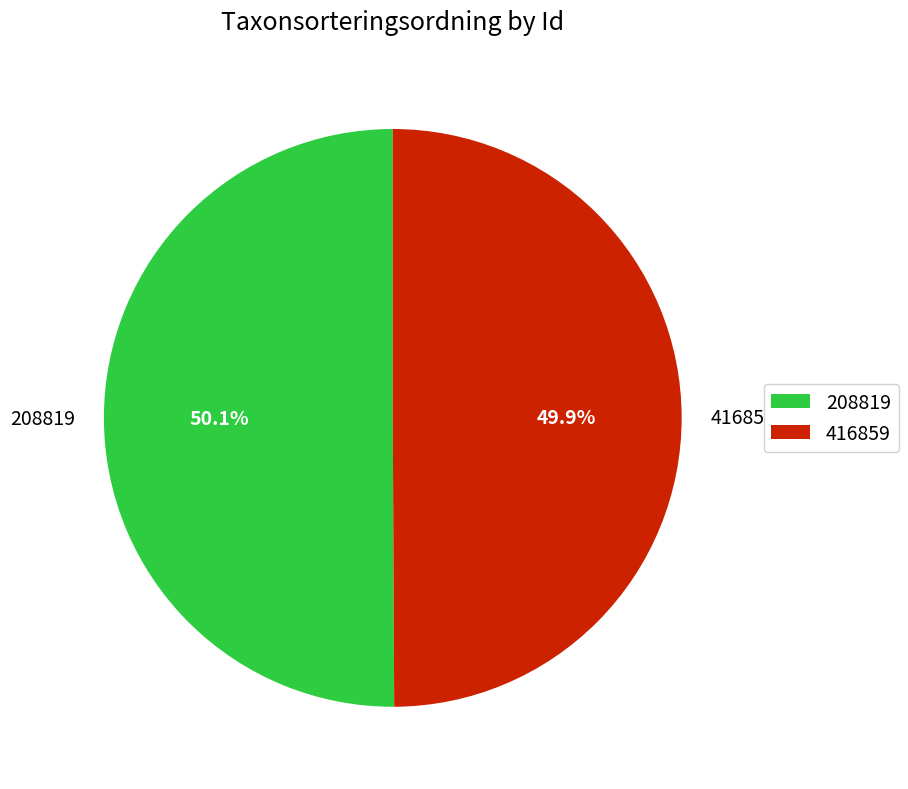

Approximately how many times larger is the value at 208819 compared to 416859?

1.0